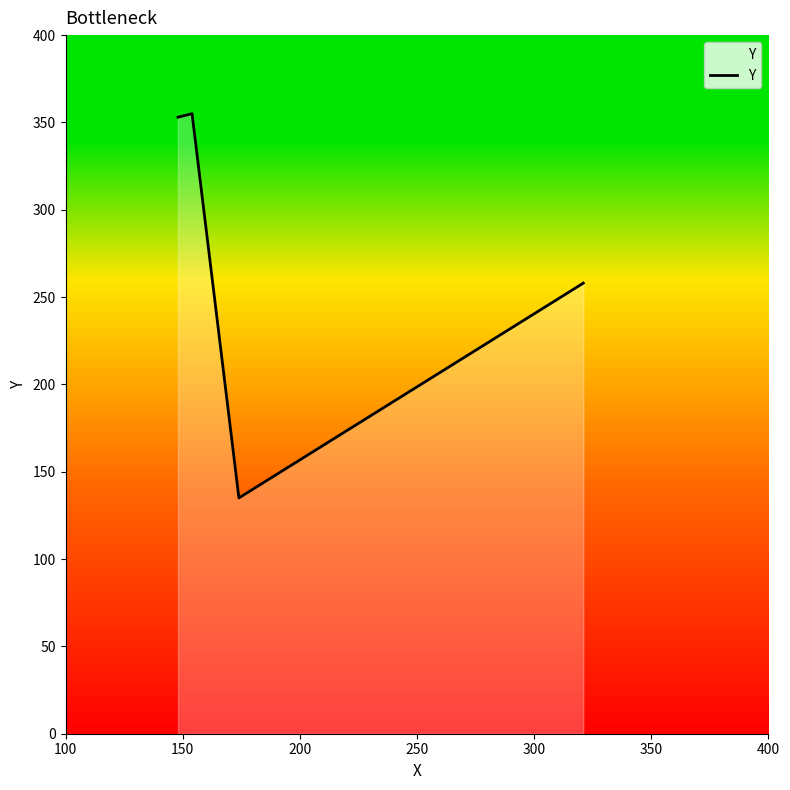

What is the minimum value shown in the chart?

135